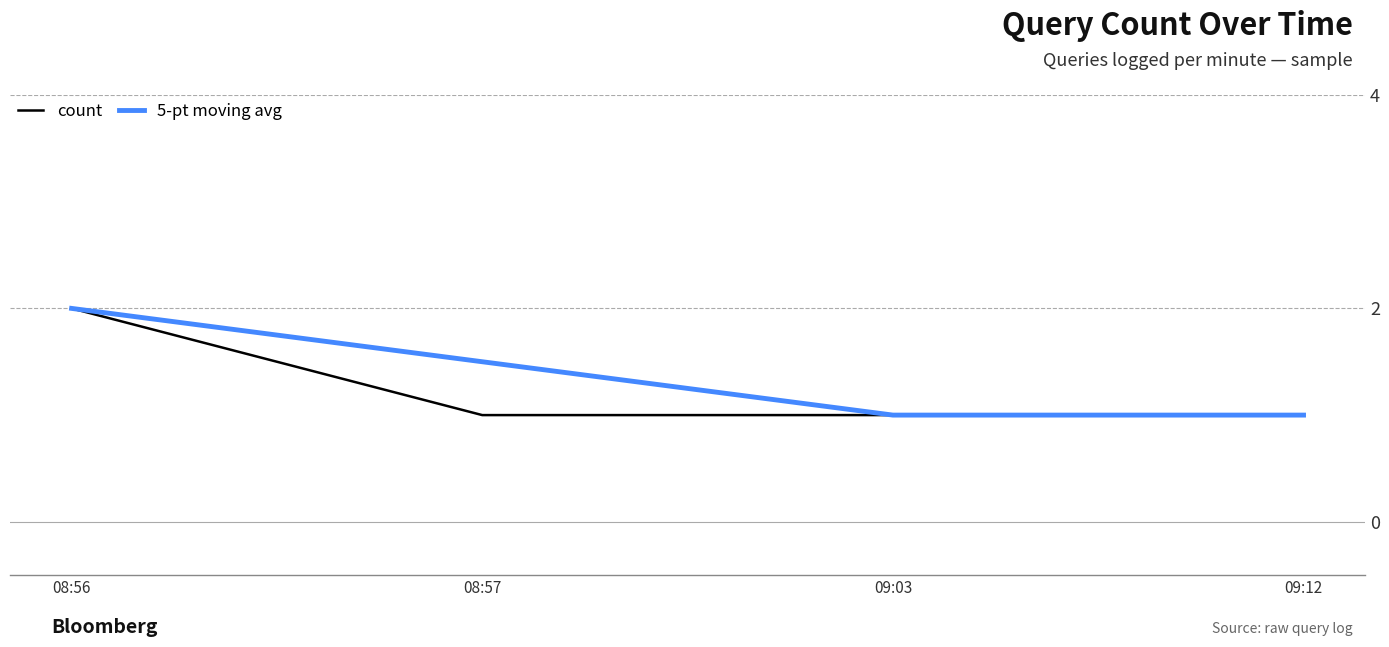

What is the smallest value displayed?

1.0